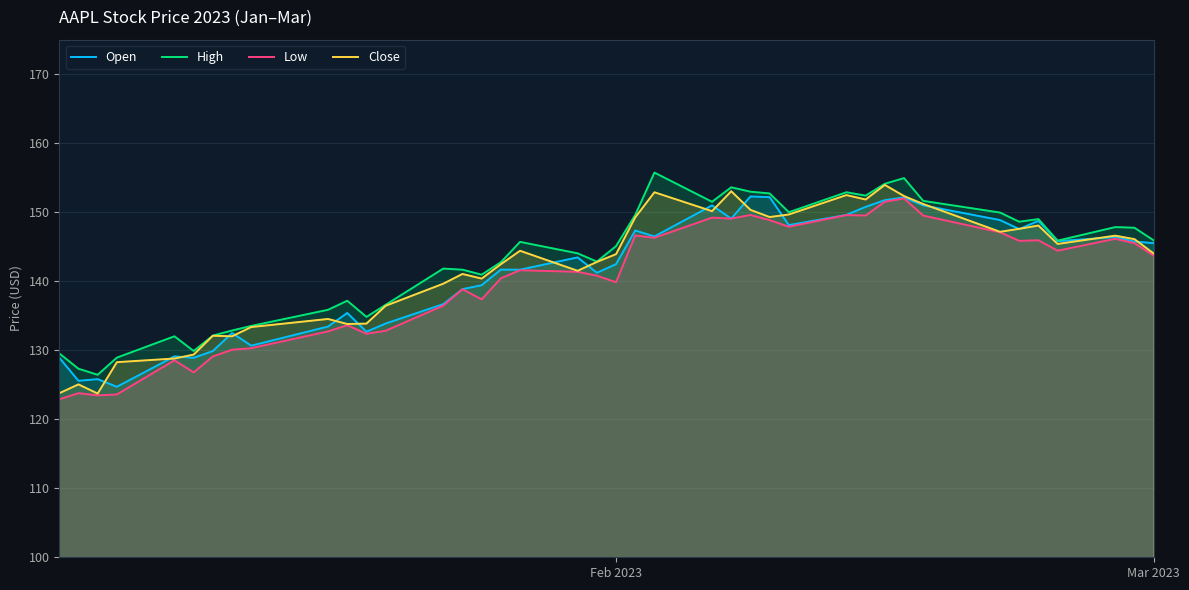

What is the difference between the second highest and second lowest values in the Low series?

28.1